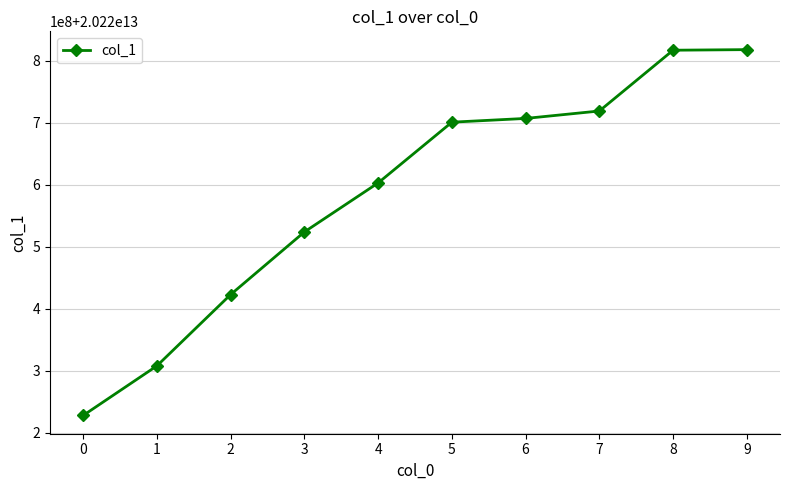

Is this an area chart (filled region under the line)?

No